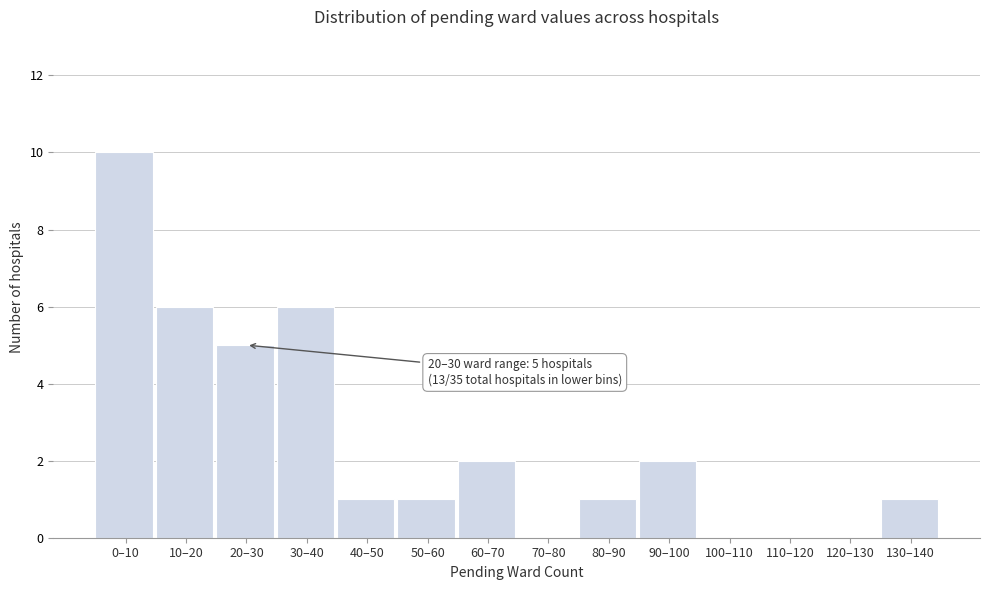

Reading right to left, what are all the values shown in this chart?

130–140=1	120–130=0	110–120=0	100–110=0	90–100=2	80–90=1	70–80=0	60–70=2	50–60=1	40–50=1	30–40=6	20–30=5	10–20=6	0–10=10